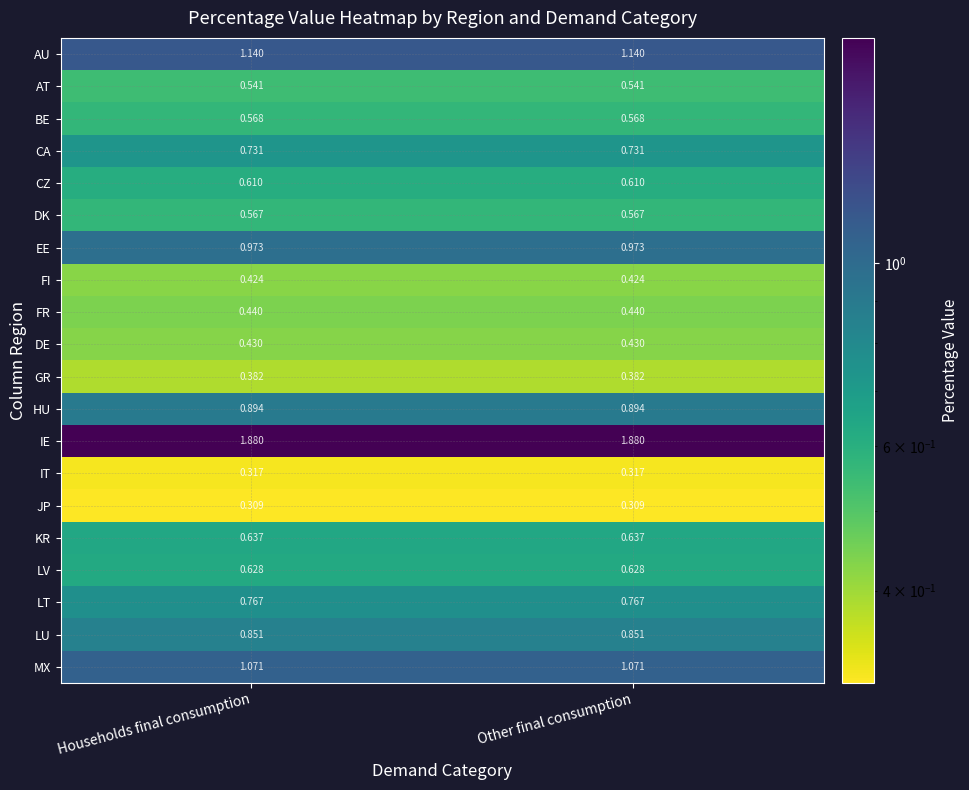

At Other final consumption, list the series in order from largest to smallest.

IE, AU, MX, EE, HU, LU, LT, CA, KR, LV, CZ, BE, DK, AT, FR, DE, FI, GR, IT, JP